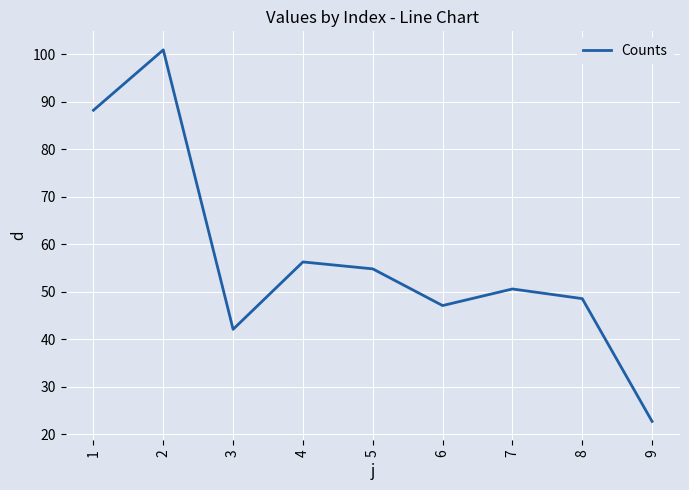

At which category does the data reach its first local valley?

3